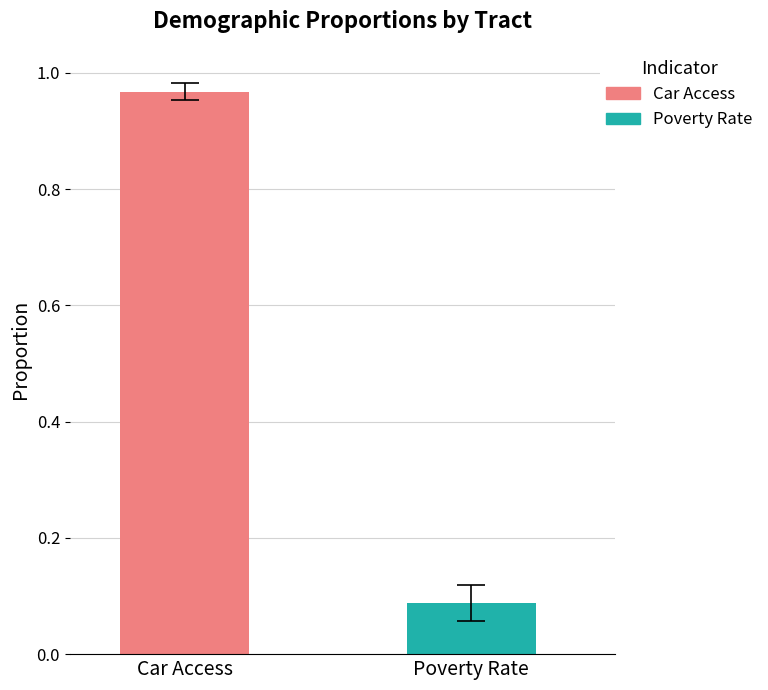

Which series has the largest range (max minus min)?

Car Access